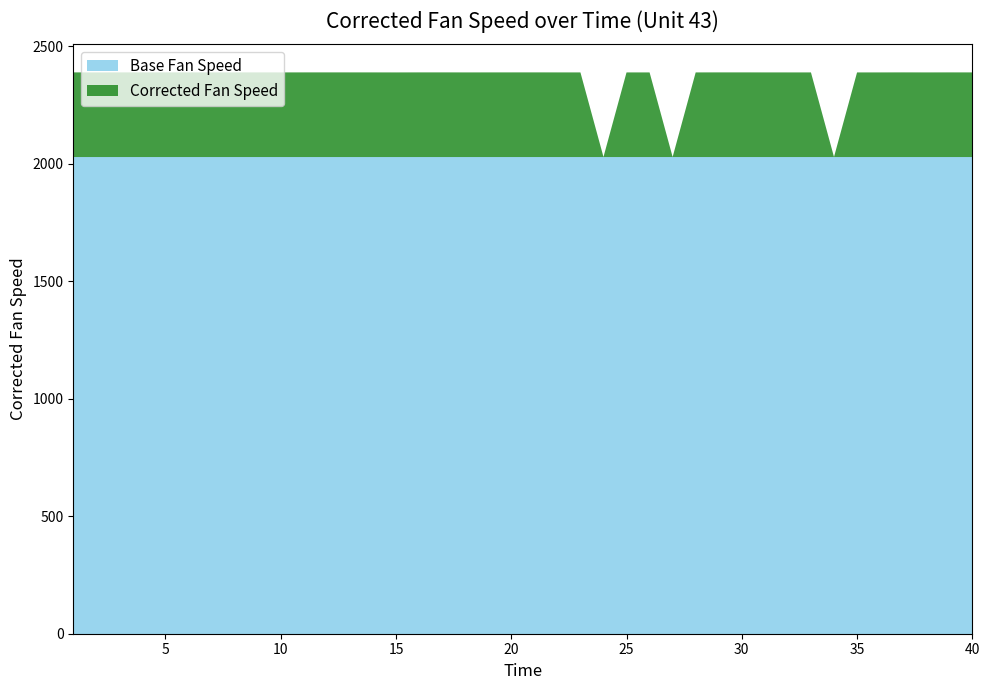

Reading right to left, list all the values displayed in this chart.

40=2388.0	39=2388.1	38=2388.0	37=2388.2	36=2388.0	35=2387.9	34=2028.3	33=2388.0	32=2388.0	31=2388.0	30=2388.2	29=2388.1	28=2388.0	27=2028.3	26=2388.0	25=2388.0	24=2028.4	23=2388.0	22=2388.1	21=2388.2	20=2388.1	19=2388.1	18=2388.0	17=2388.2	16=2388.1	15=2388.0	14=2388.1	13=2388.1	12=2388.1	11=2388.1	10=2388.0	9=2388.2	8=2388.1	7=2388.1	6=2388.1	5=2388.1	4=2388.2	3=2388.1	2=2388.0	1=2388.1